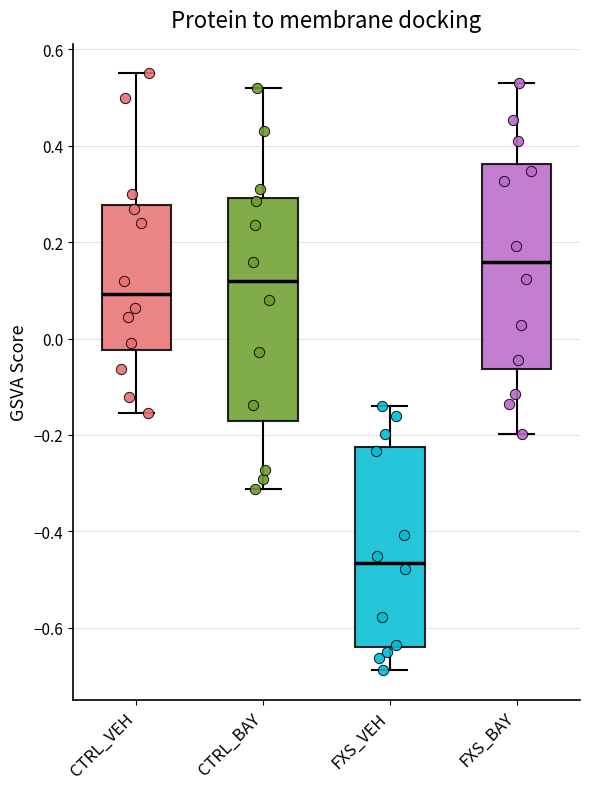

Reading left to right, transcribe this box plot: for each box, give where its median line is, the range the box spans, and where its two whiskers end, as read against the y-axis. The values are not printed on the chart, so give them approximately, as read against the axis.

CTRL_VEH: median 0.10, box -0.02 to 0.28, whiskers -0.16 to 0.56
CTRL_BAY: median 0.12, box -0.18 to 0.30, whiskers -0.32 to 0.52
FXS_VEH: median -0.46, box -0.64 to -0.22, whiskers -0.68 to -0.14
FXS_BAY: median 0.16, box -0.06 to 0.36, whiskers -0.20 to 0.54